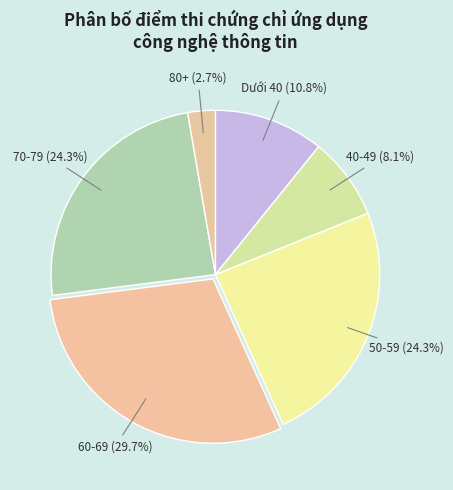

How many slices are in this pie chart?

6